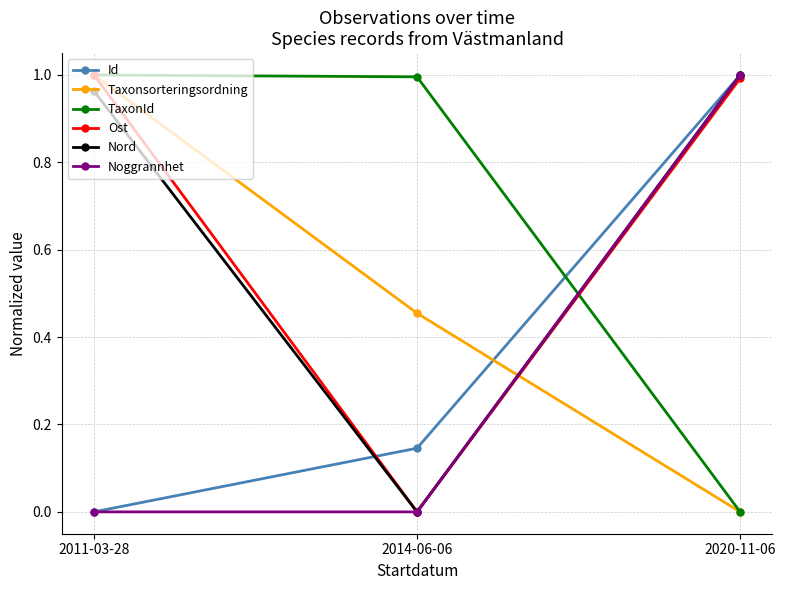

Is it true that Nord equals 0.7 at 2014-06-06?

False